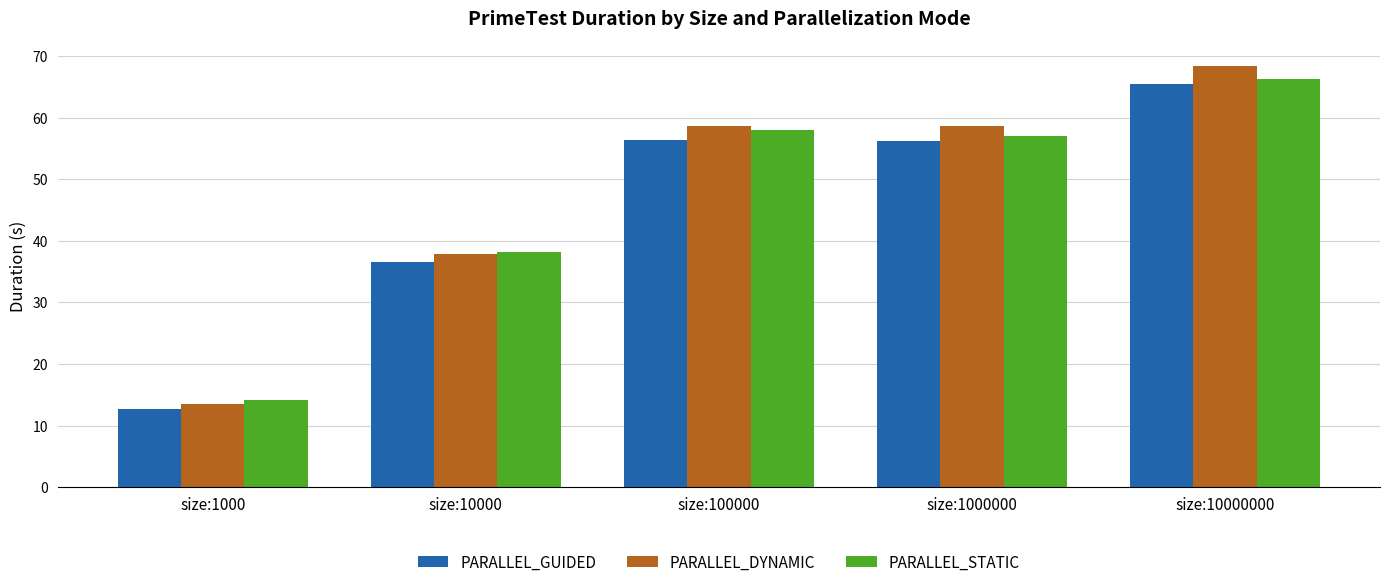

Which series has the largest range (max minus min)?

PARALLEL_DYNAMIC